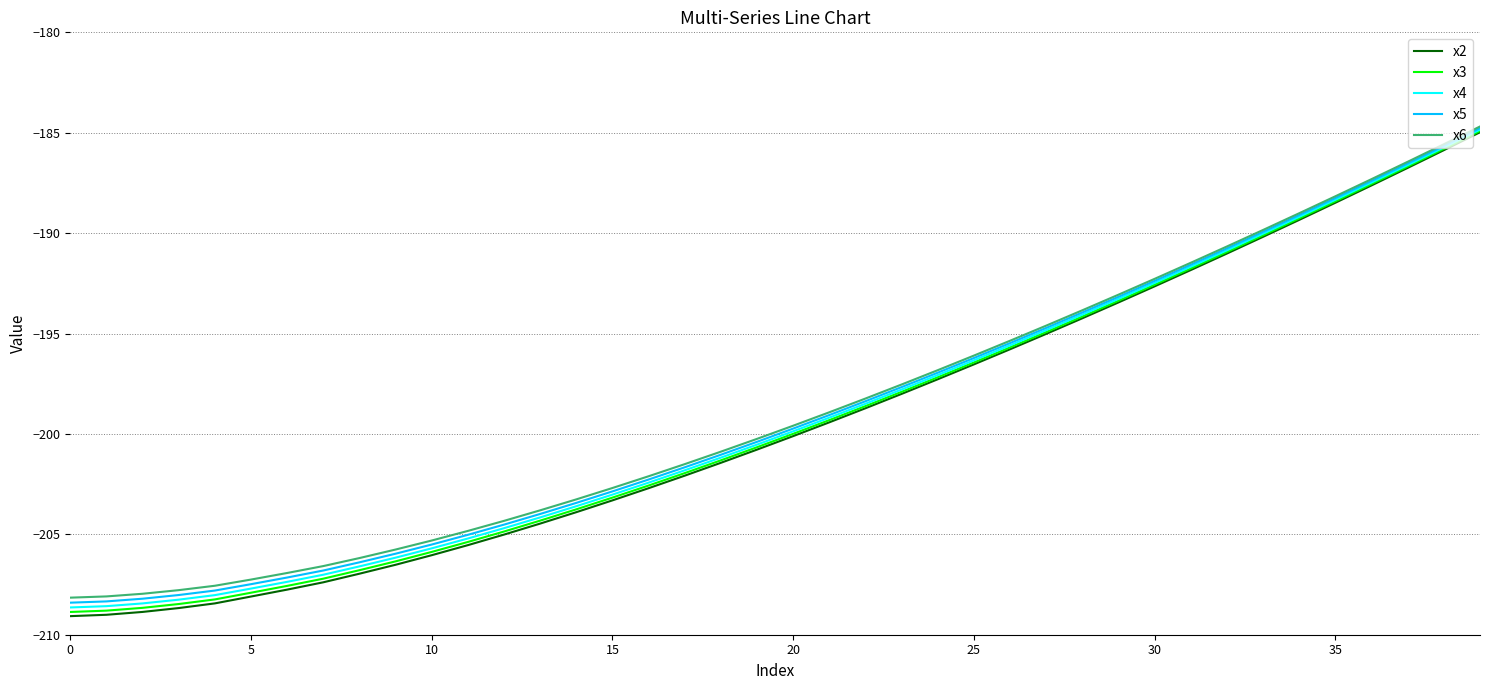

What is the maximum value shown in the chart?

-184.7